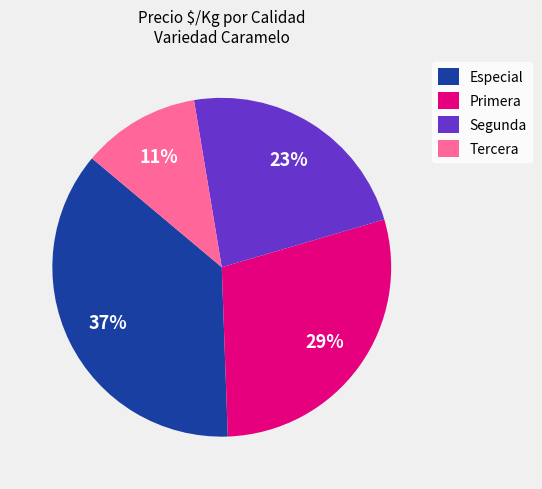

Does any single category account for the majority?

No